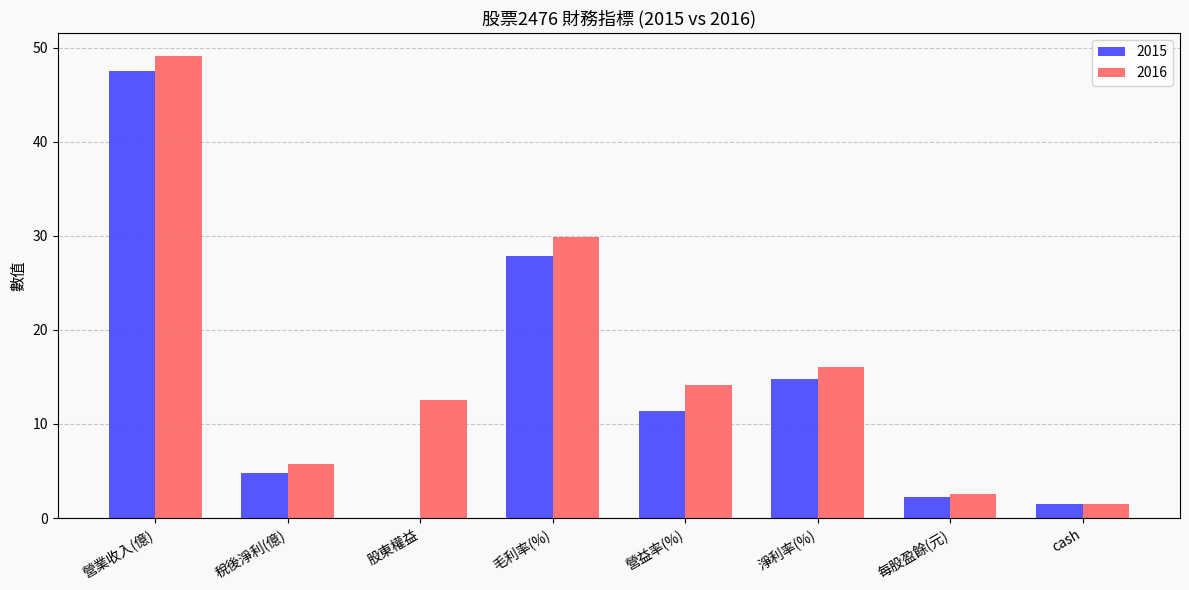

At which label does 2016 reach its peak?

營業收入(億)